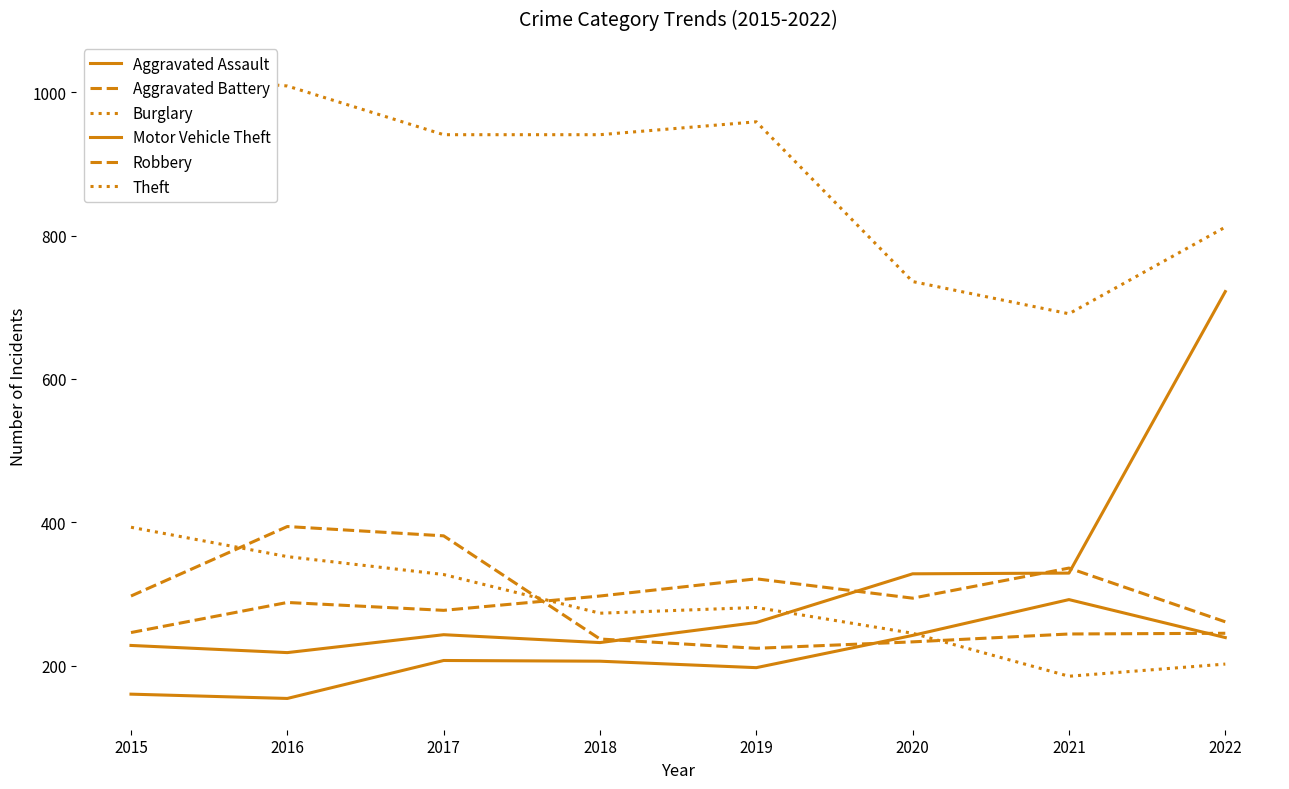

Rank the series at 2022 from lowest to highest value.

Burglary, Aggravated Assault, Robbery, Aggravated Battery, Motor Vehicle Theft, Theft